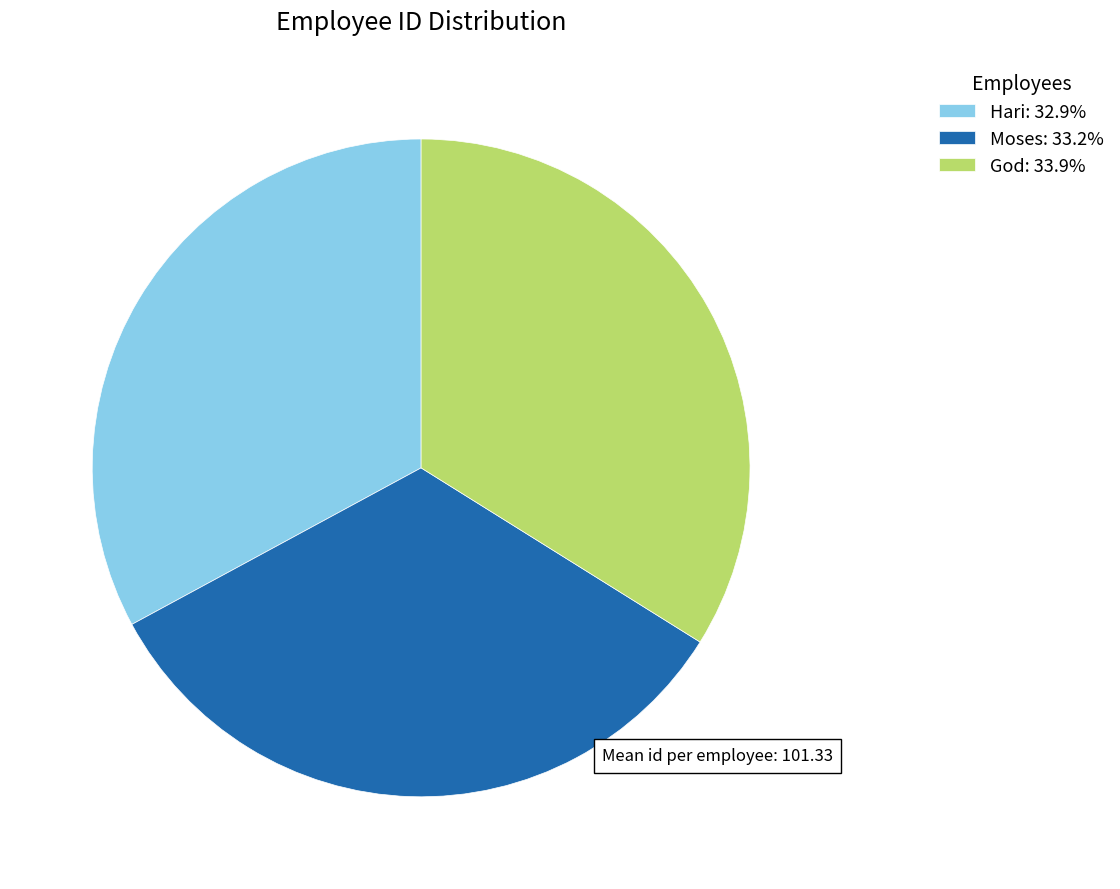

What is the largest slice in the pie chart?

God